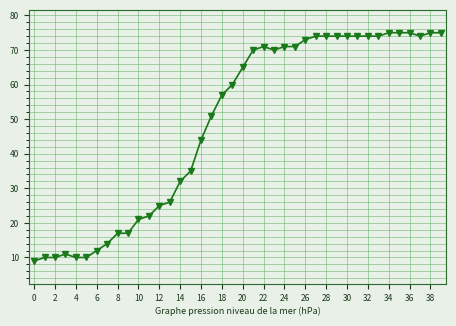

What is the value of the 13th point from the left?

25